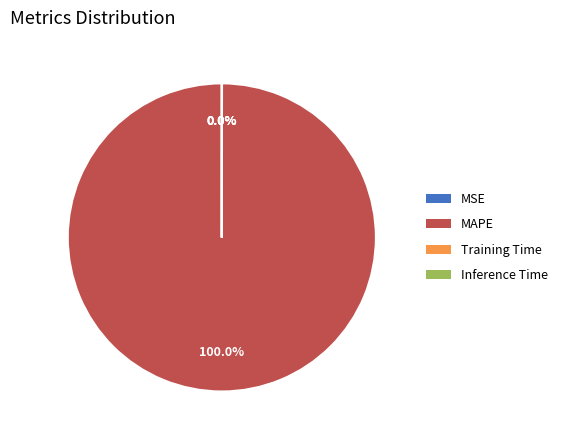

Is there a majority slice in this chart?

Yes